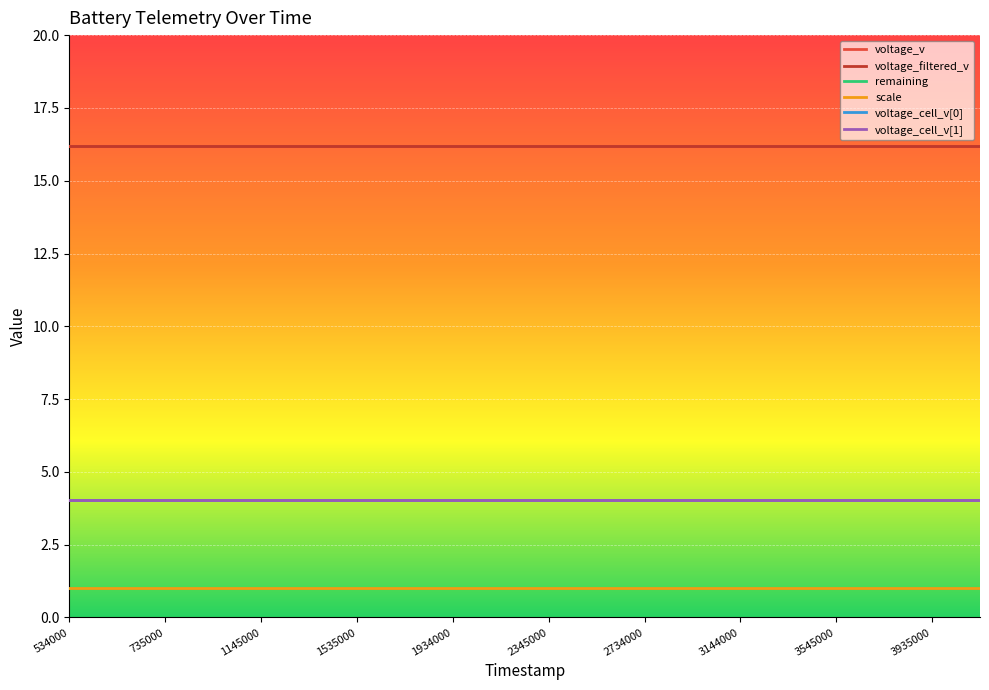

Which category has the highest value across all series?

534000